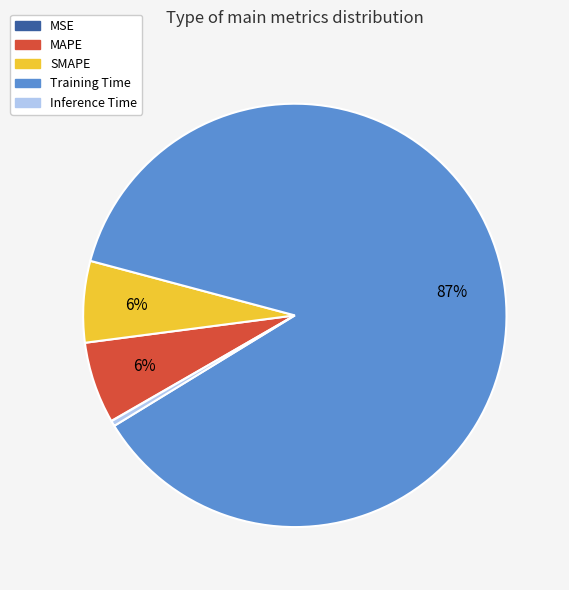

To the nearest percent, what is the difference between the Inference Time and SMAPE slice percentages?

6%